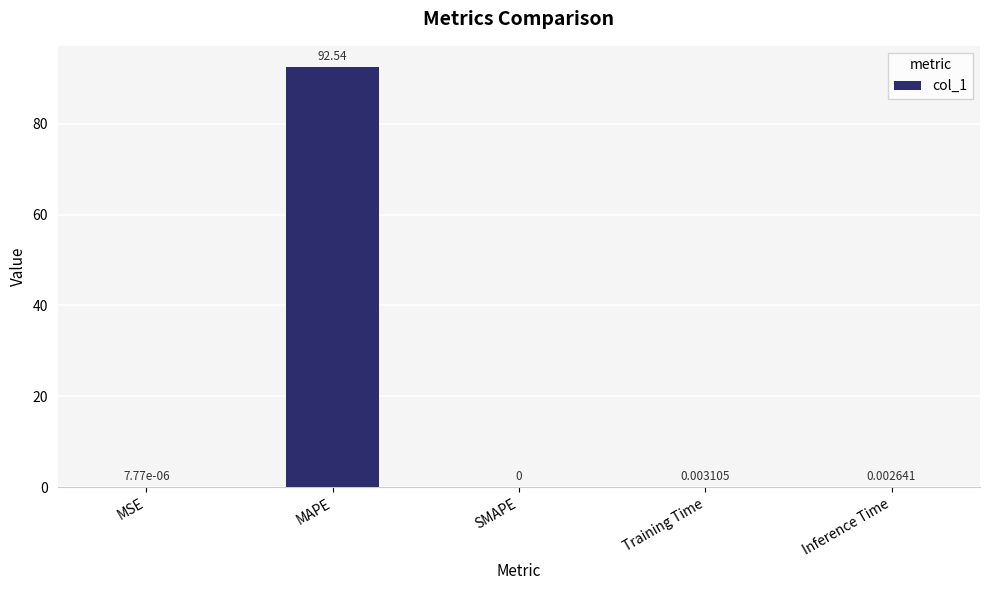

What is the sum of all values?

92.5